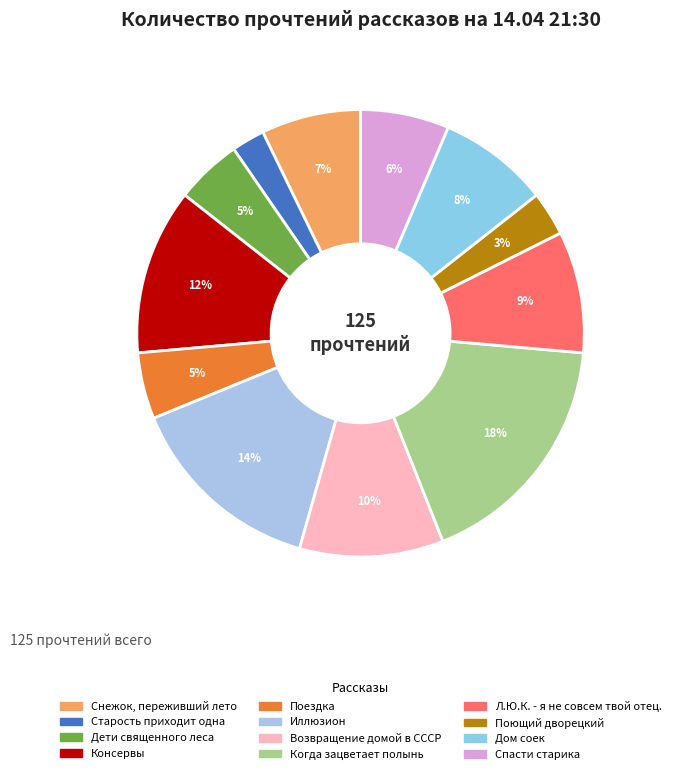

What is the total percentage of Л.Ю.К. - я не совсем твой отец. and Иллюзион?

23.2%